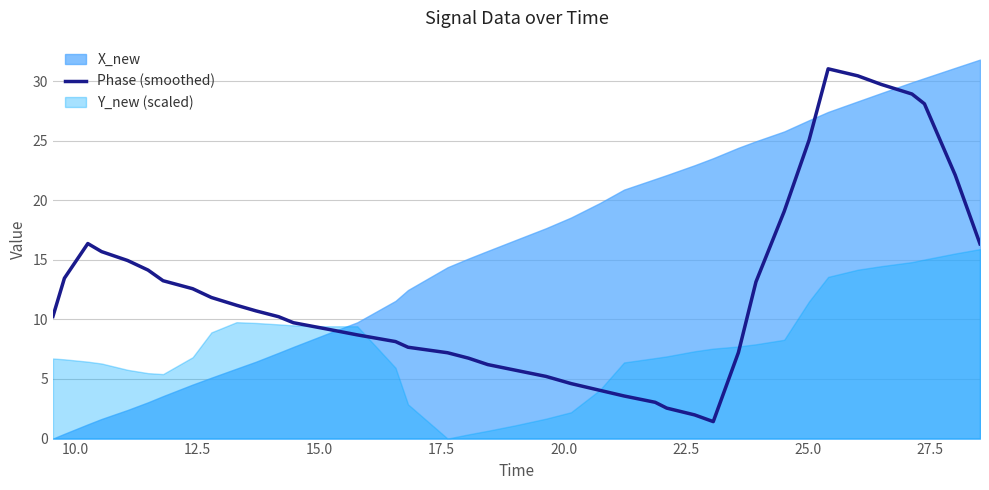

What is the minimum value for Phase (smoothed)?

1.4